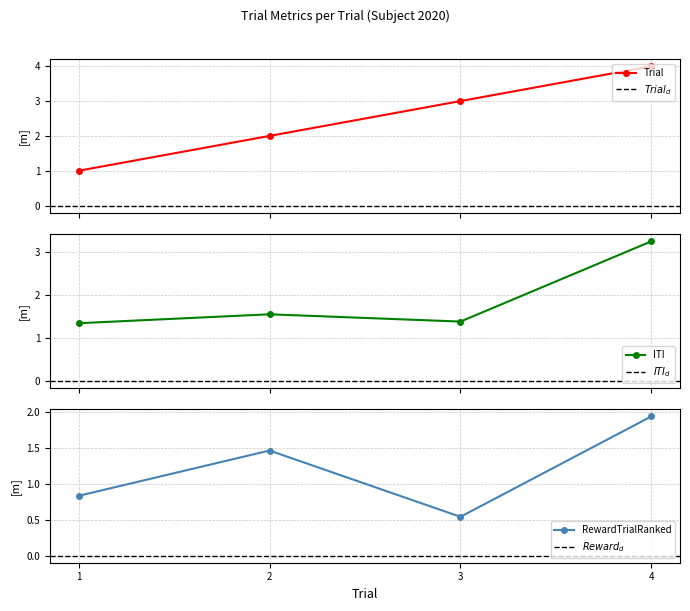

Between 2 and 4, which series saw the biggest shift?

Trial